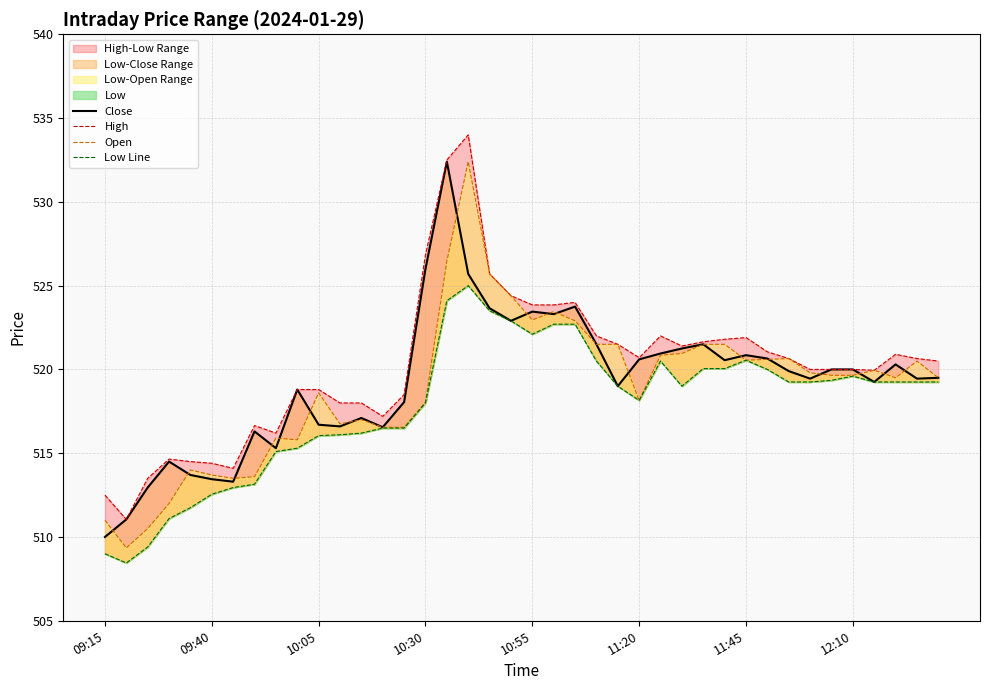

Does the chart have visible grid lines?

Yes